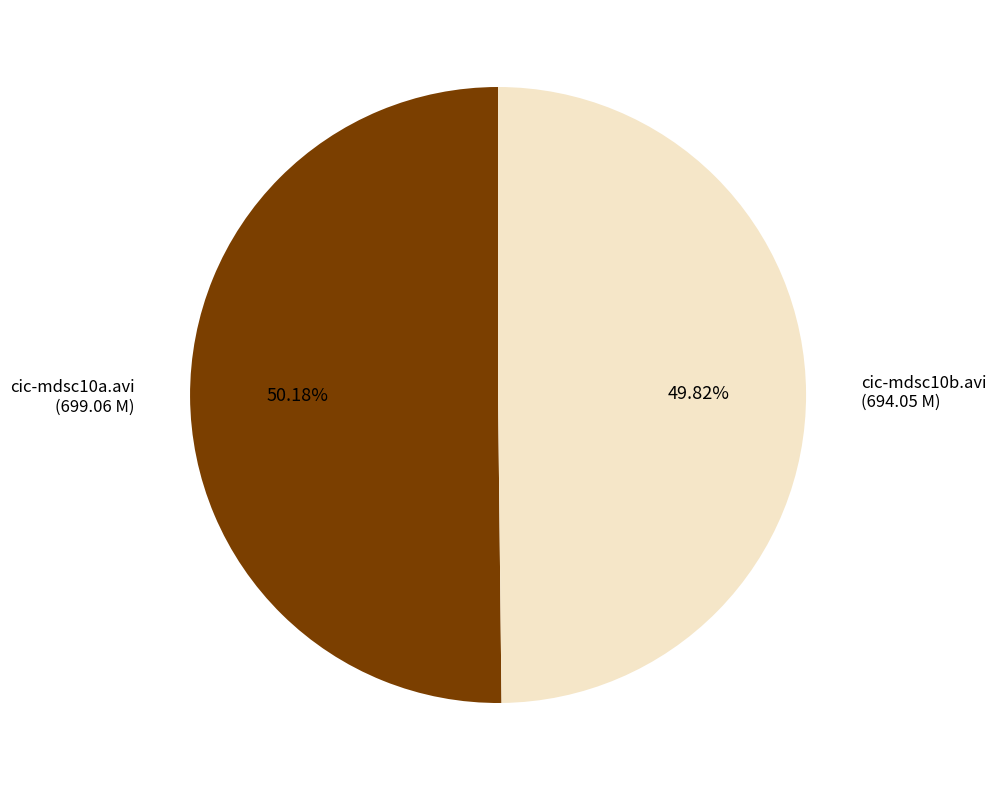

How many segments does this pie chart have?

2